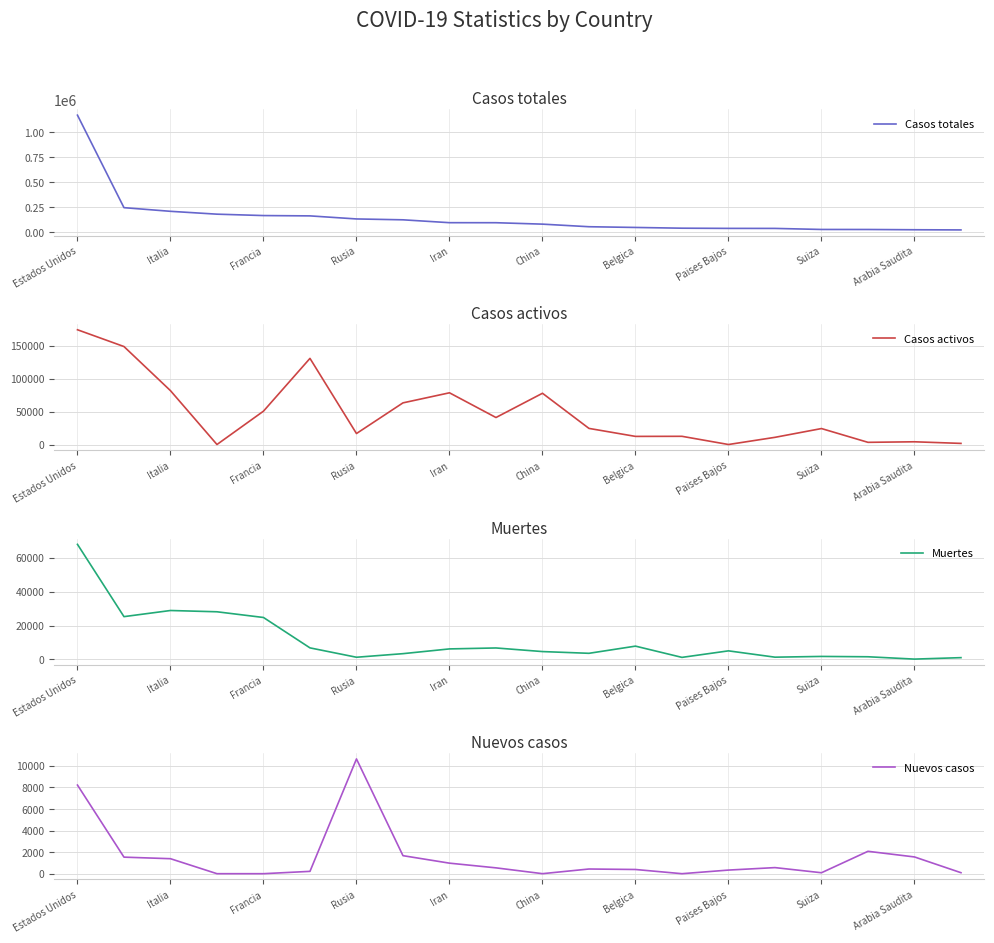

True or false: Casos totales has a value of 222737 at Paises Bajos.

False